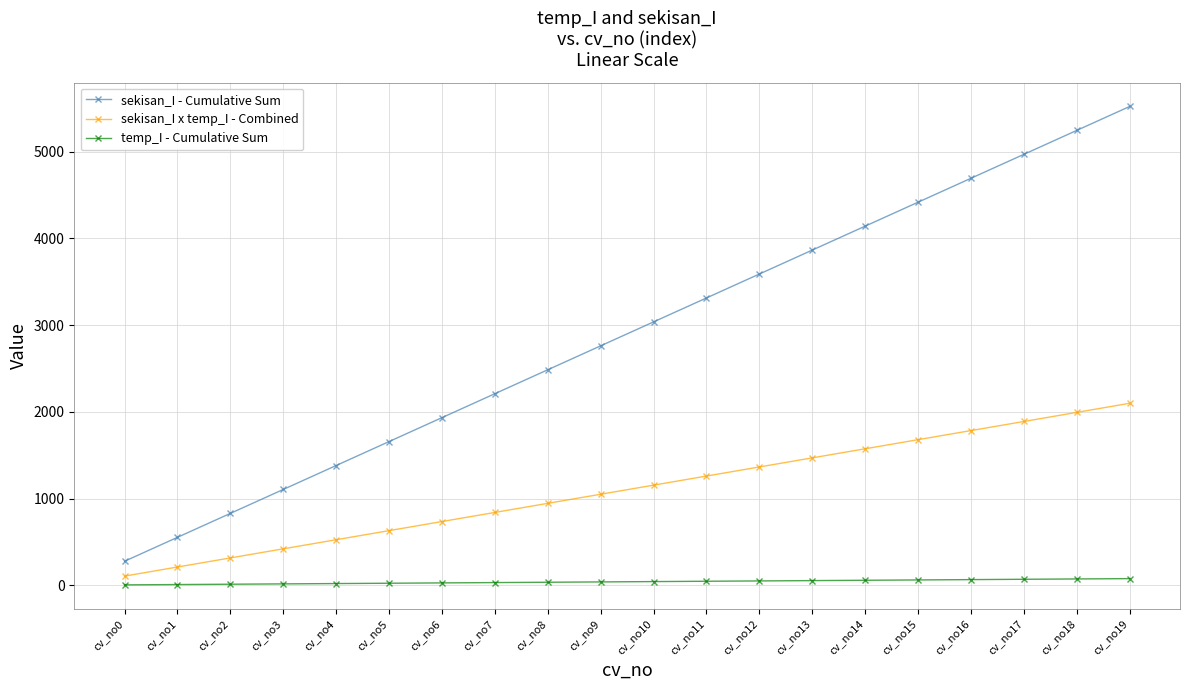

What is the average value of the temp_I - Cumulative Sum series?

39.9